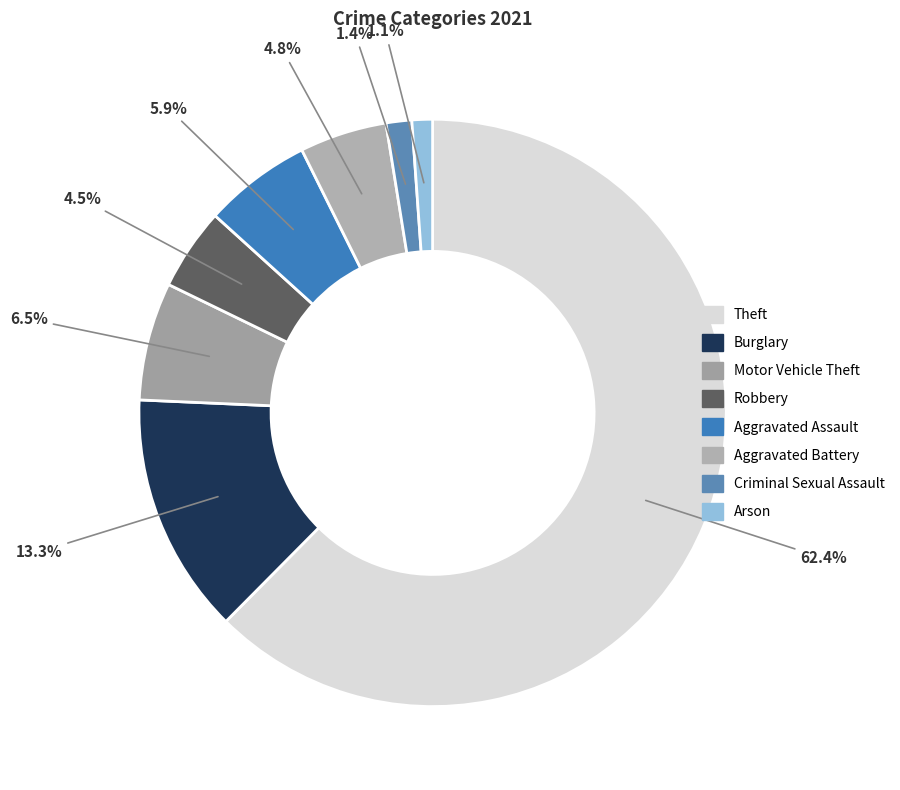

Rank the categories by value from lowest to highest.

Arson, Criminal Sexual Assault, Robbery, Aggravated Battery, Aggravated Assault, Motor Vehicle Theft, Burglary, Theft